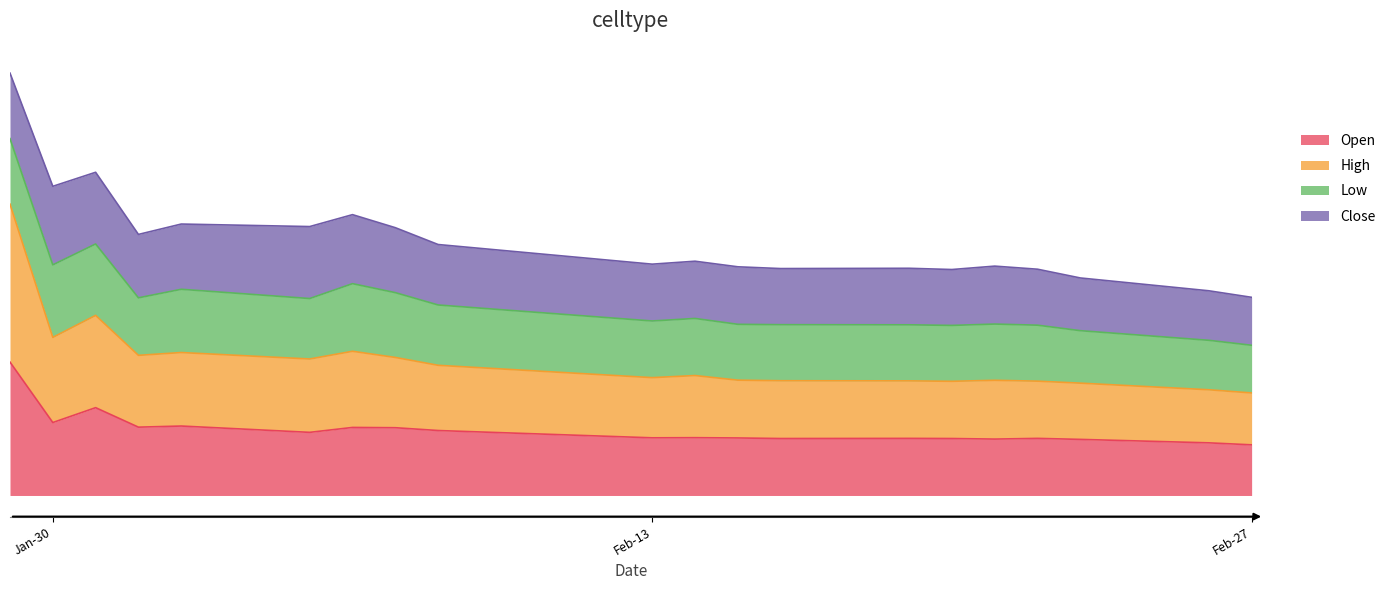

What are all the series names shown in the legend?

Open, High, Low, Close